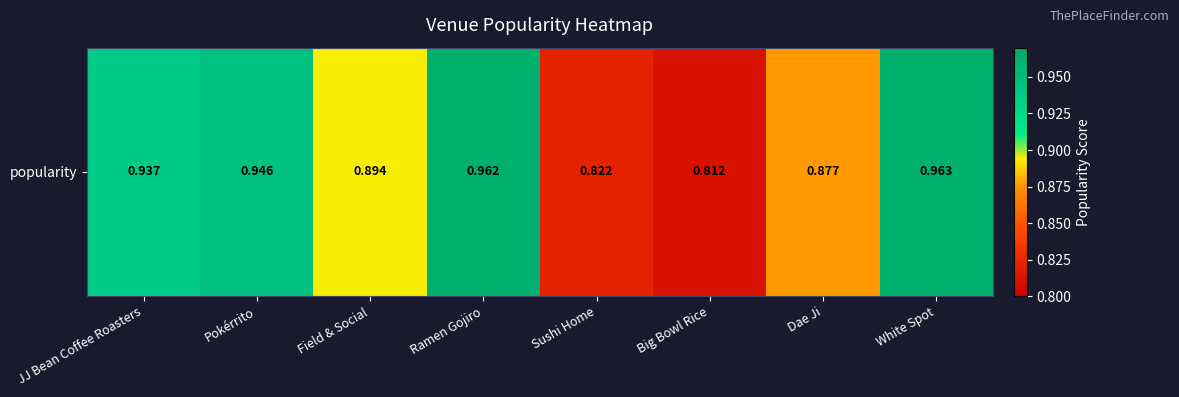

Reading left to right, extract all data points from this chart.

0.9	0.9	0.9	1.0	0.8	0.8	0.9	1.0